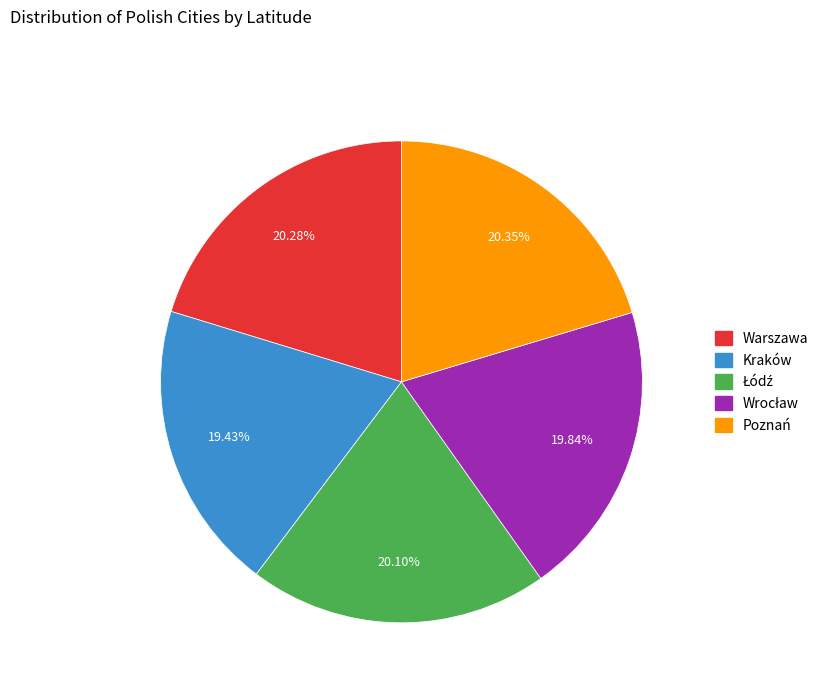

Between Kraków and Poznań, which is larger?

Poznań